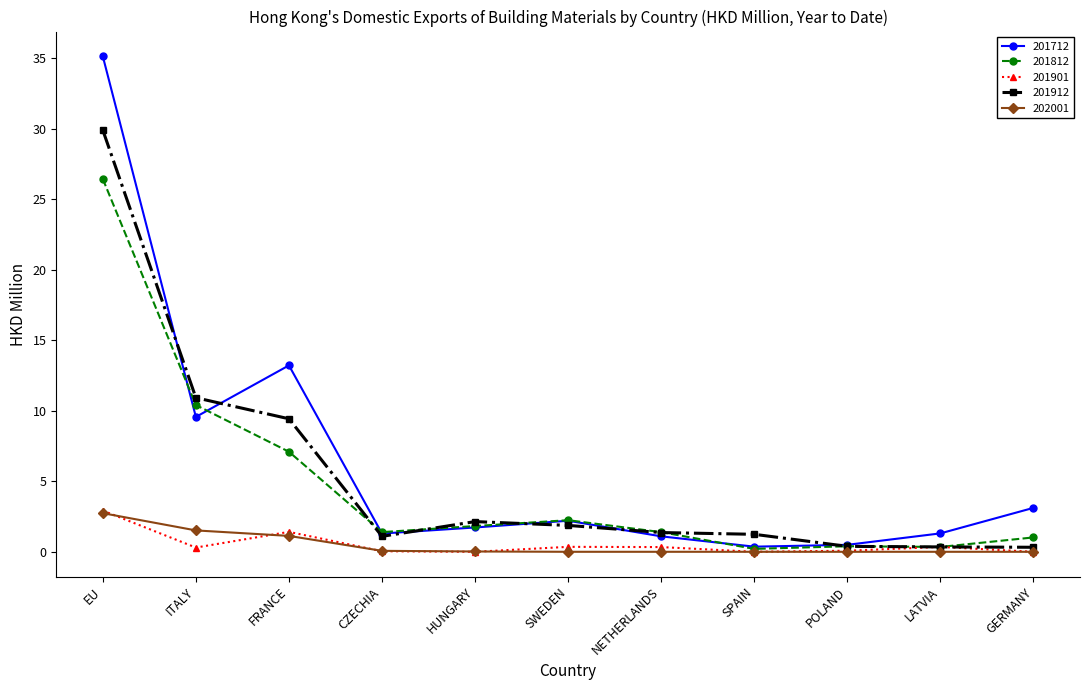

What is the label of the 8th point from the right?

CZECHIA